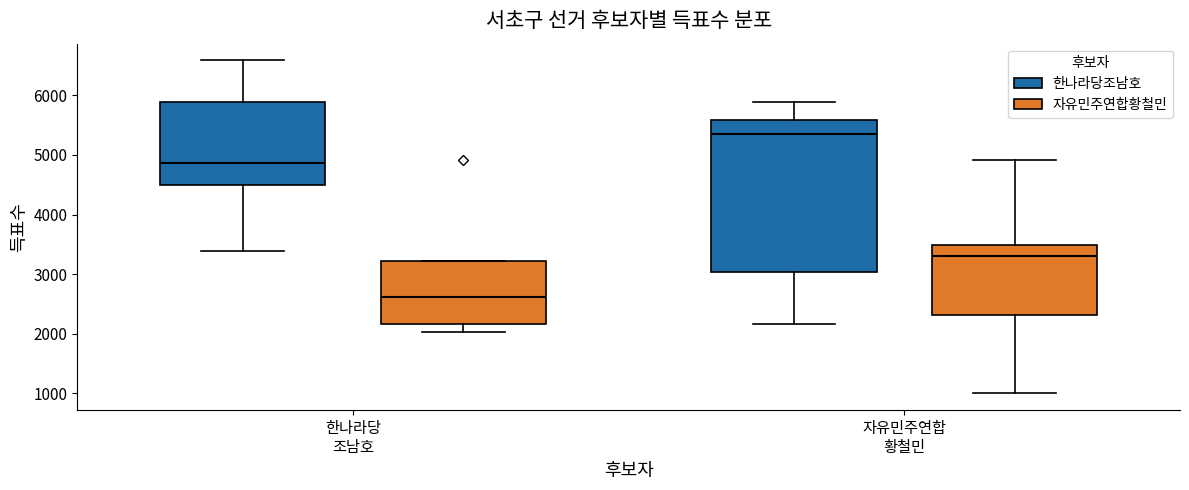

Which box's median line is the highest?

자유민주연합 황철민 (한나라당조남호)